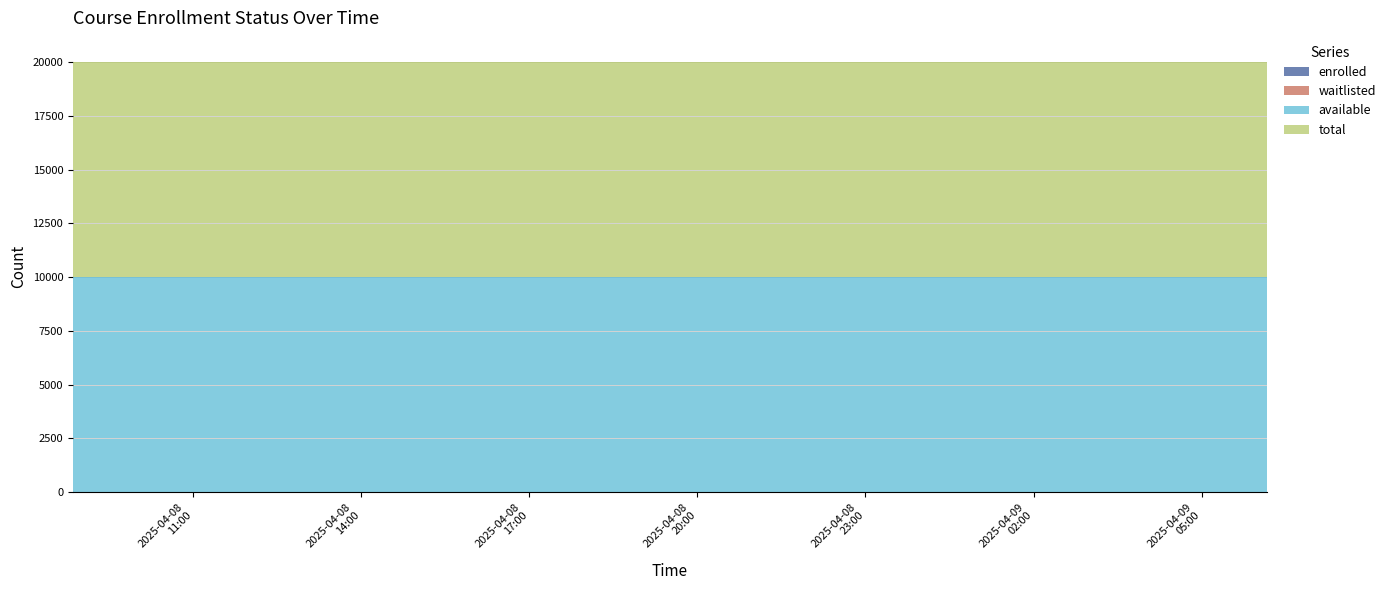

True or false: enrolled has more than 0 interior local peaks.

False